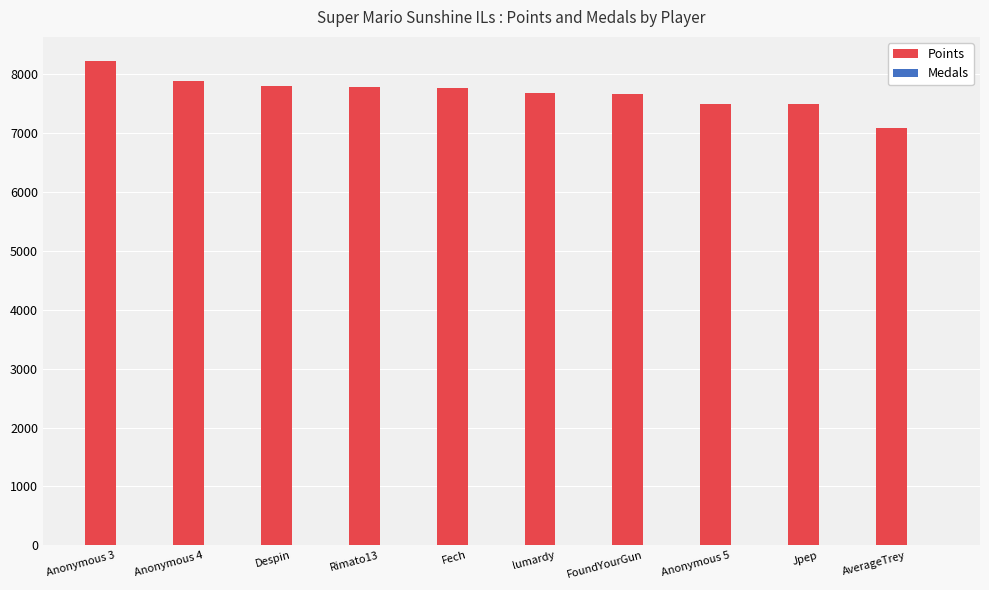

Which series has the largest total across all categories?

Points